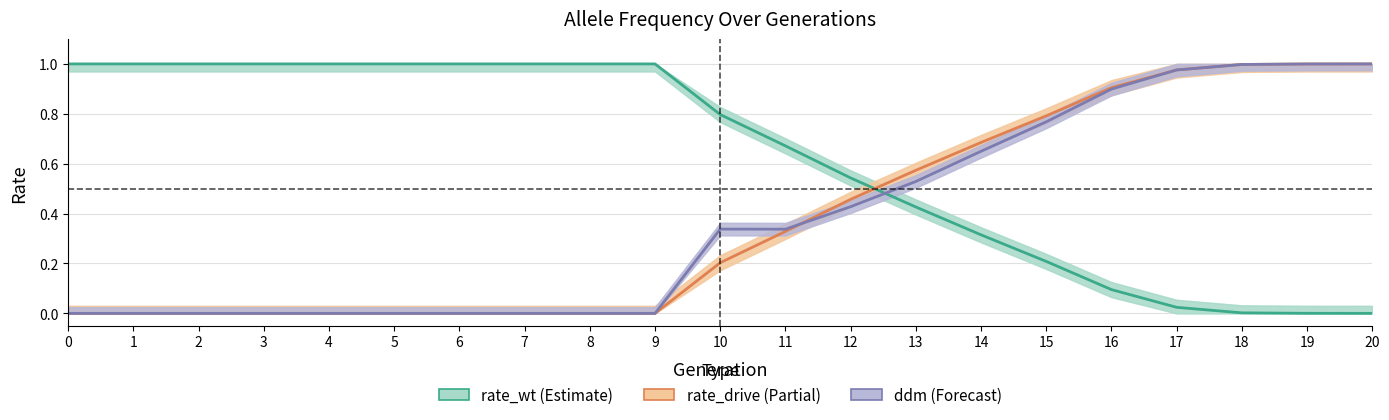

Which series has the largest total across all categories?

rate_wt